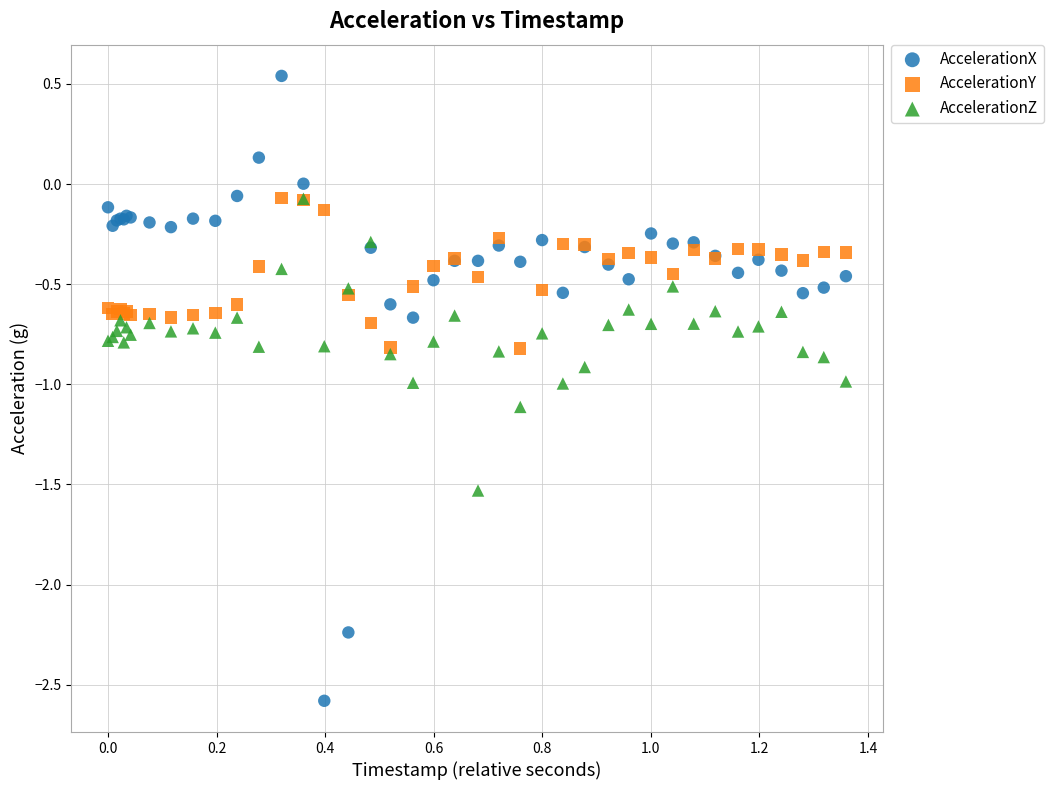

Which series reaches the minimum Y coordinate?

AccelerationX